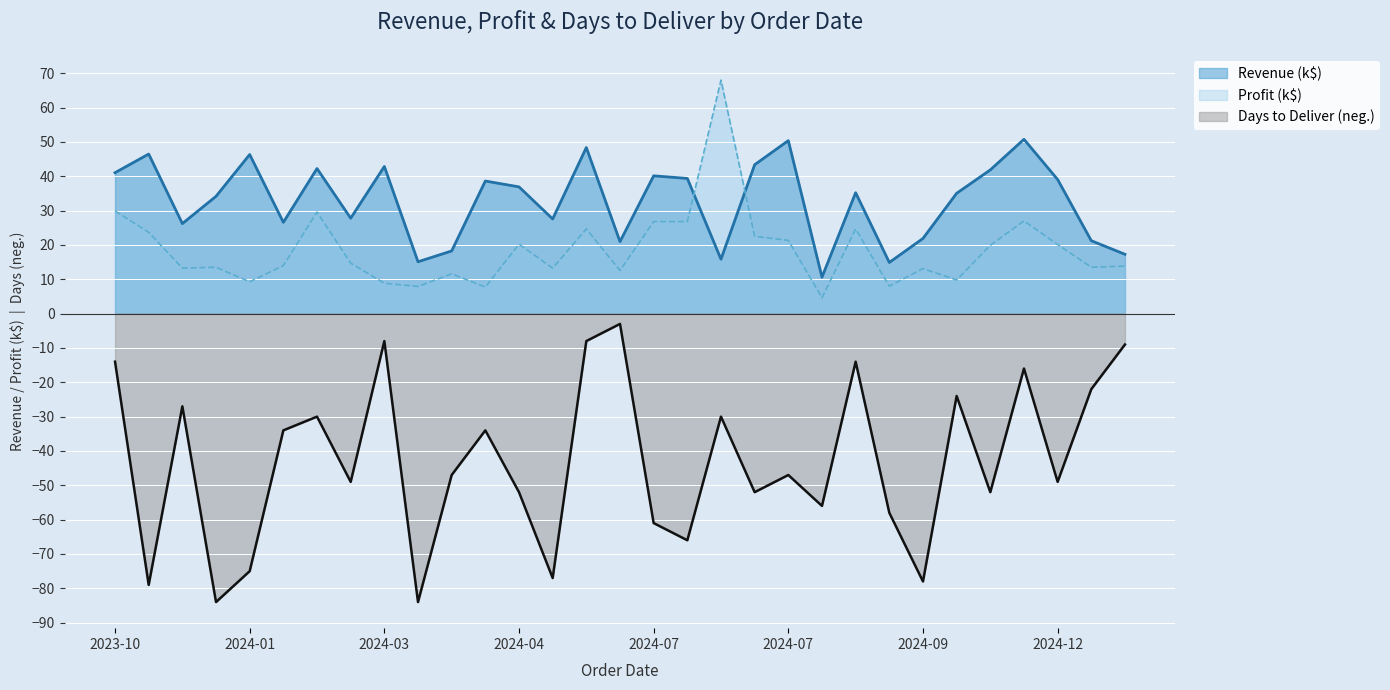

Between which two adjacent categories do Revenue and Profit first intersect?

2024-07-08 and 2024-07-09